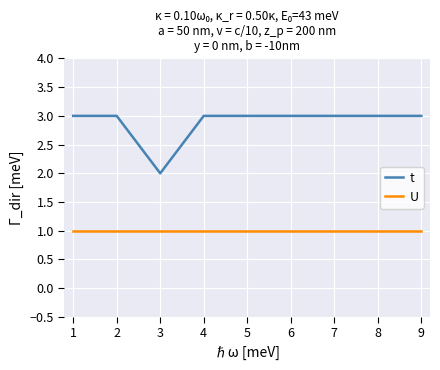

Reading right to left, extract all data points from this chart.

t: 3	3	3	3	3	3	2	3	3
U: 1	1	1	1	1	1	1	1	1